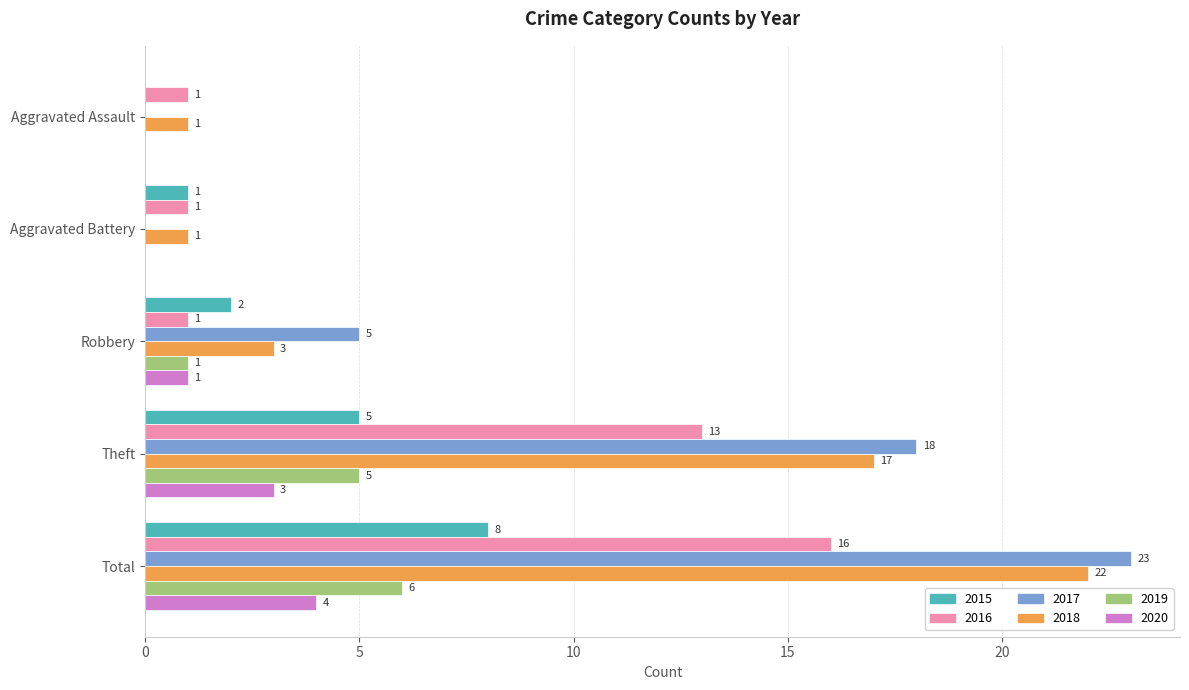

Which category has the highest value in the 2019 series?

Total